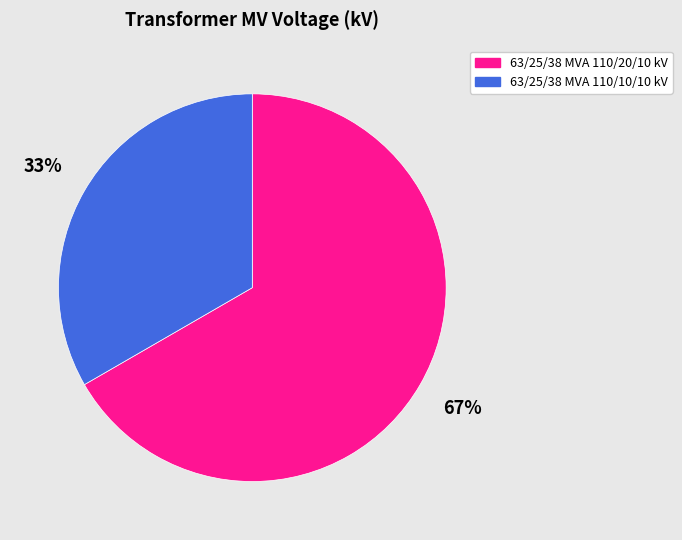

Between 63/25/38 MVA 110/10/10 kV and 63/25/38 MVA 110/20/10 kV, which is larger?

63/25/38 MVA 110/20/10 kV